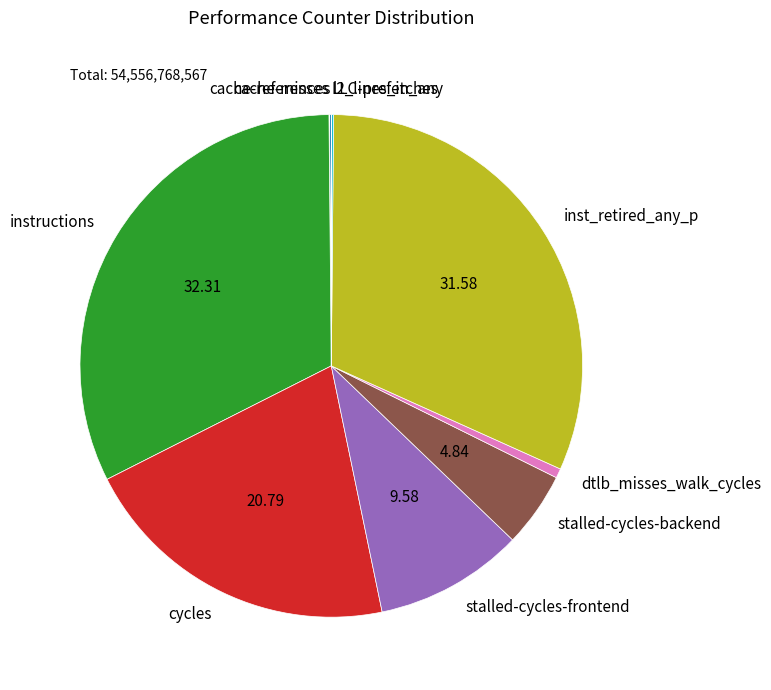

Between inst_retired_any_p and stalled-cycles-frontend, which is larger?

inst_retired_any_p